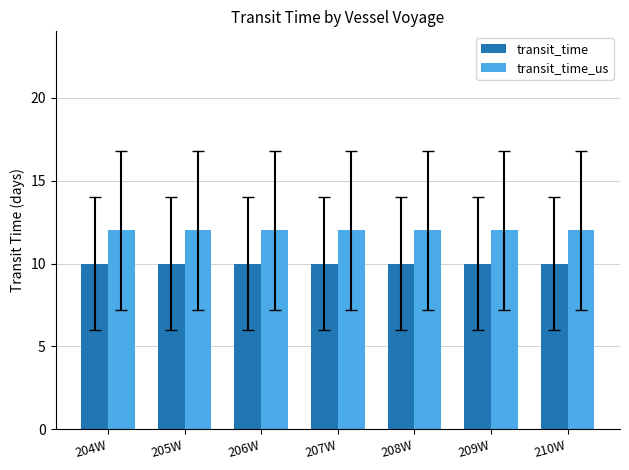

Read the transit_time value at 206W.

10